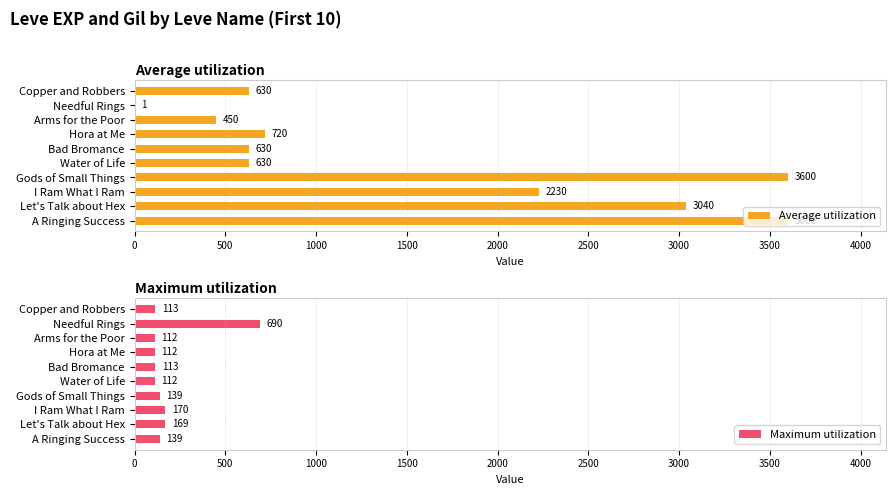

Reading left to right, list all the values displayed in this chart.

Average utilization: 630	1	450	720	630	630	3600	2230	3040	3600
Maximum utilization: 113	690	112	112	113	112	139	170	169	139